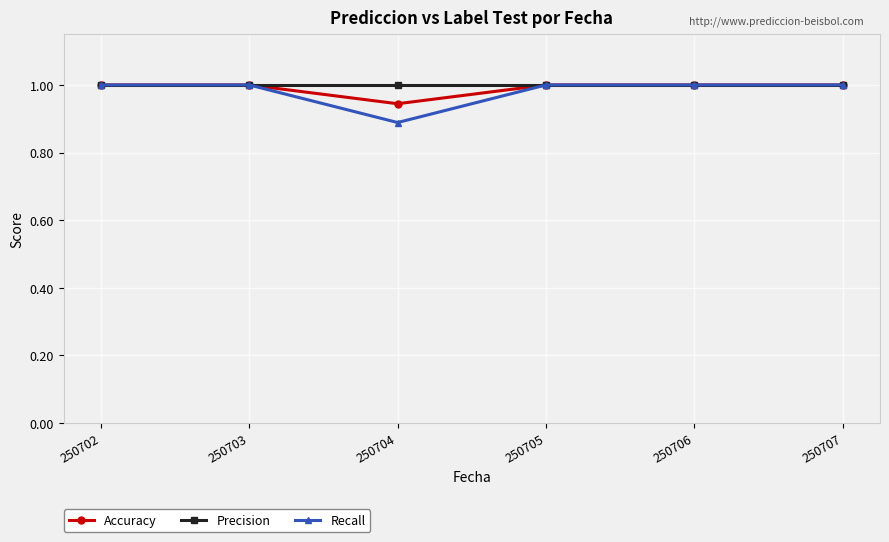

What is the value of the Recall point at the 1st from the left?

1.0